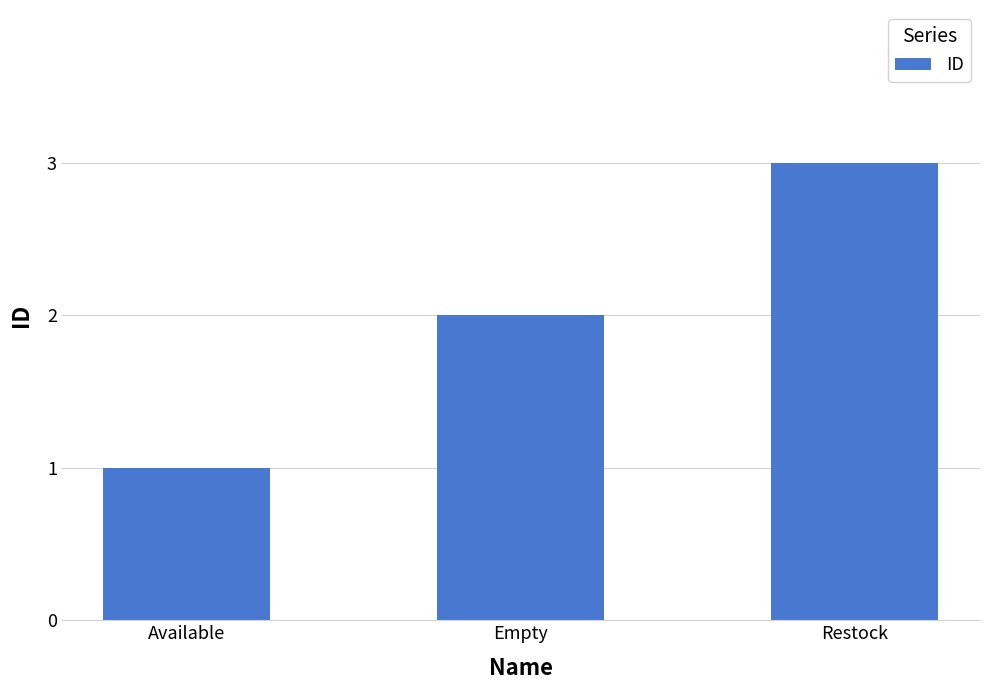

Reading left to right, transcribe all the data shown in this chart.

1	2	3